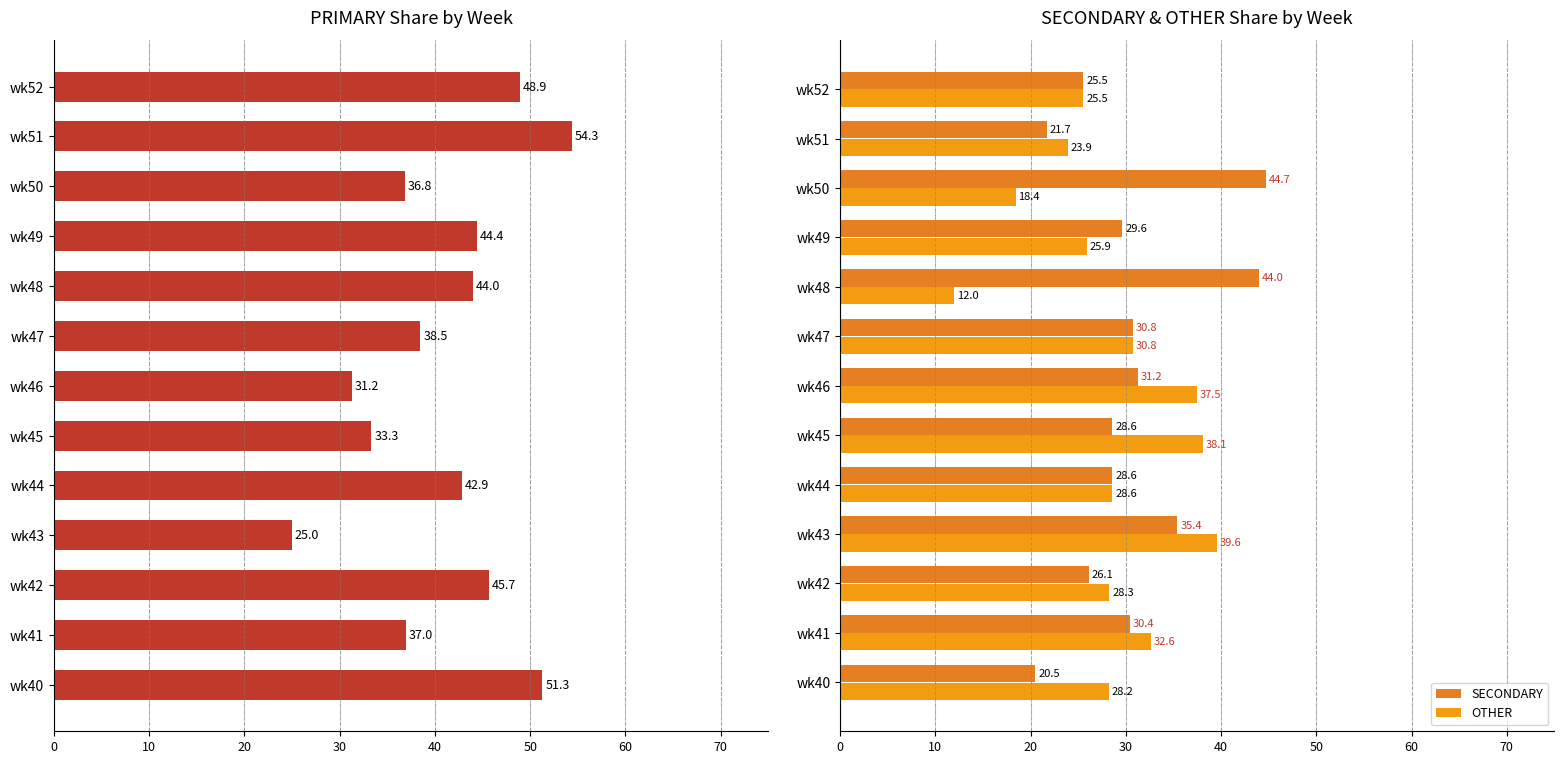

What is the total value across all series at wk41?

100.0